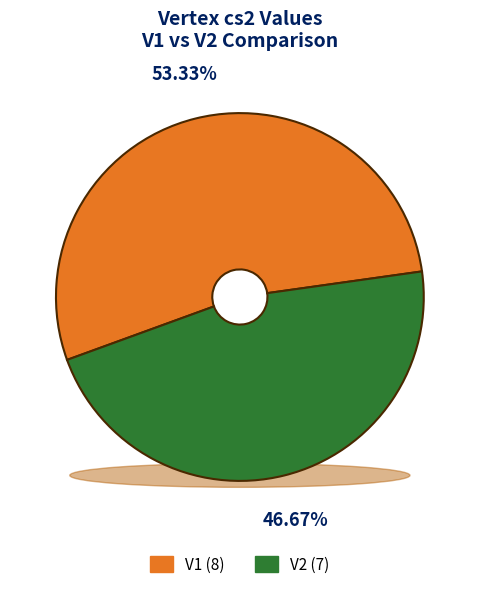

Combined, do V1 and V2 account for over 50%?

Yes